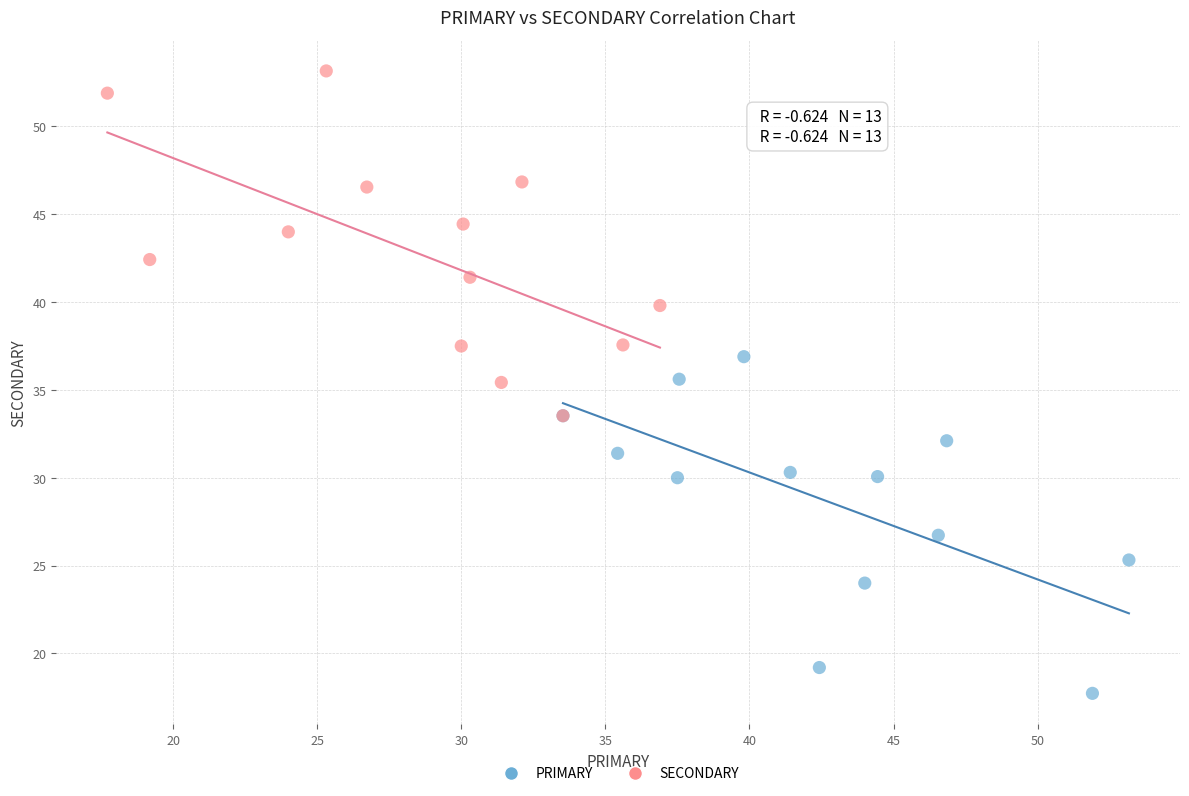

Which series reaches the maximum Y coordinate?

SECONDARY